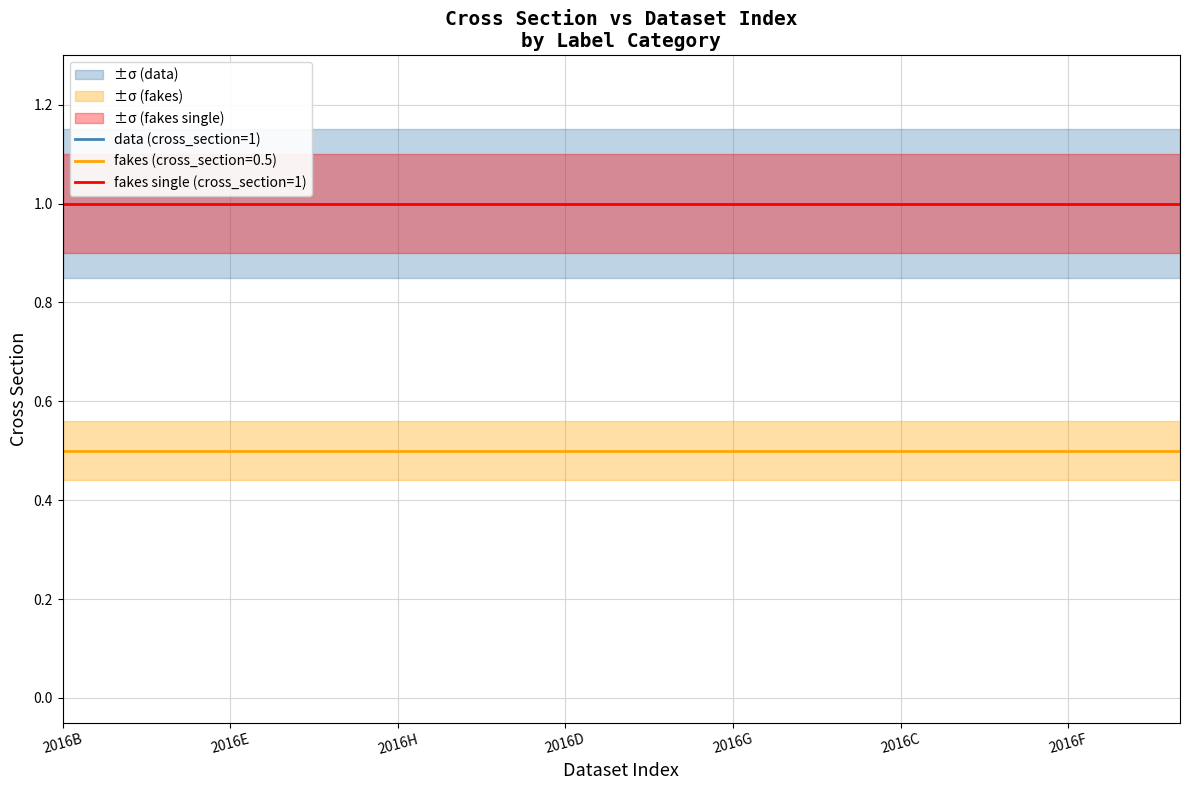

What is the minimum value shown in the chart?

0.5